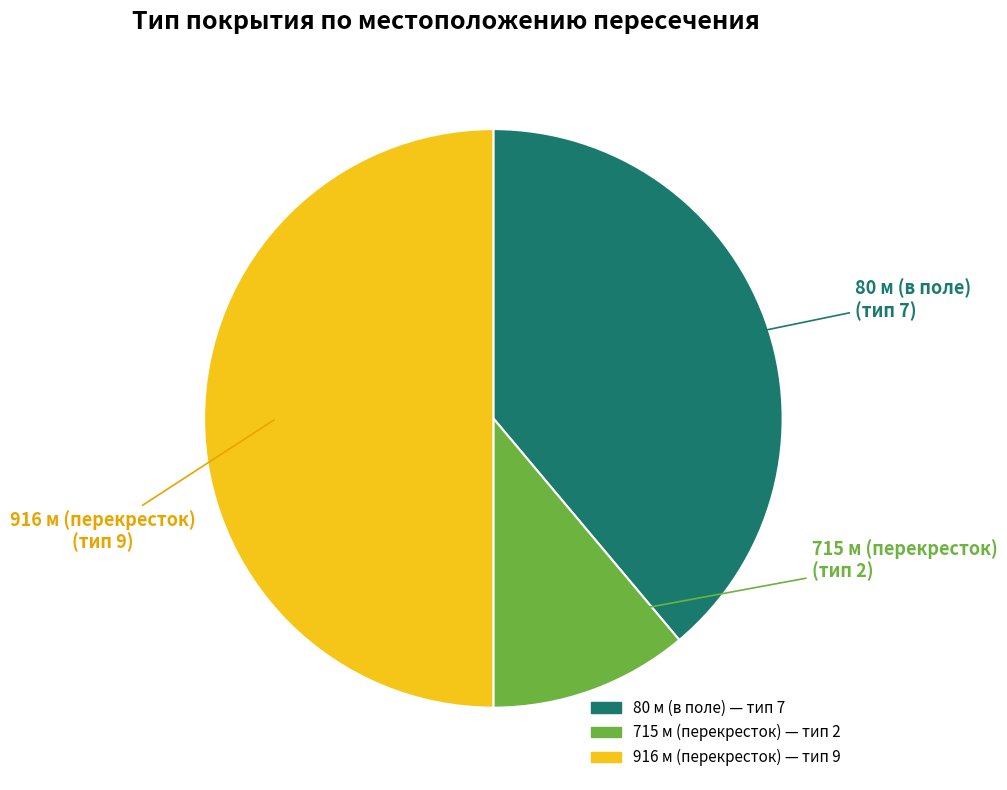

Do 80 м (в поле) and 916 м (перекресток) together represent more than half of the pie?

Yes